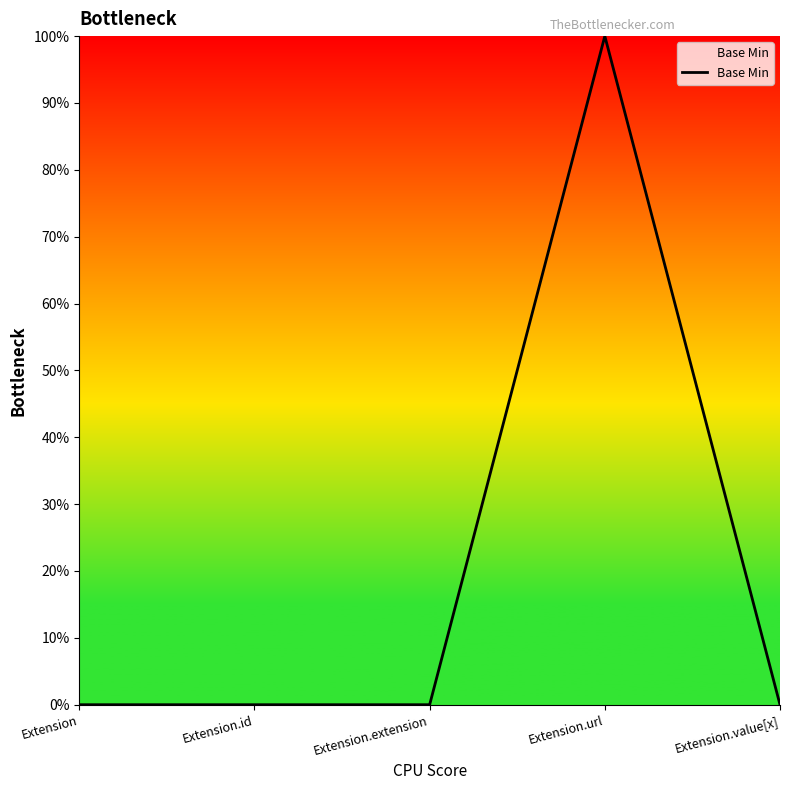

Where is the data nearest to the value 0?

Extension